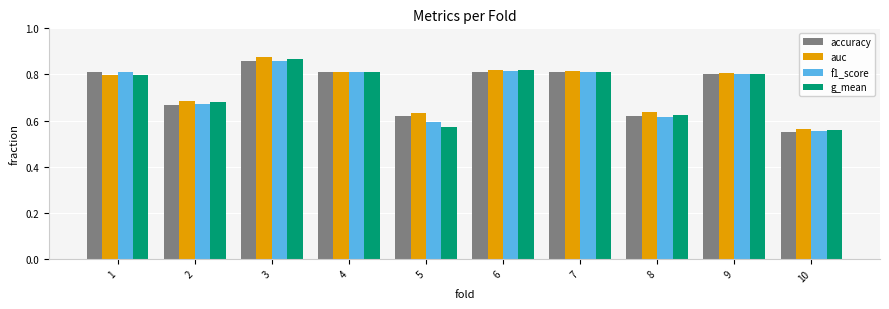

What is the difference between the maximum and second lowest values in the f1_score series?

0.3